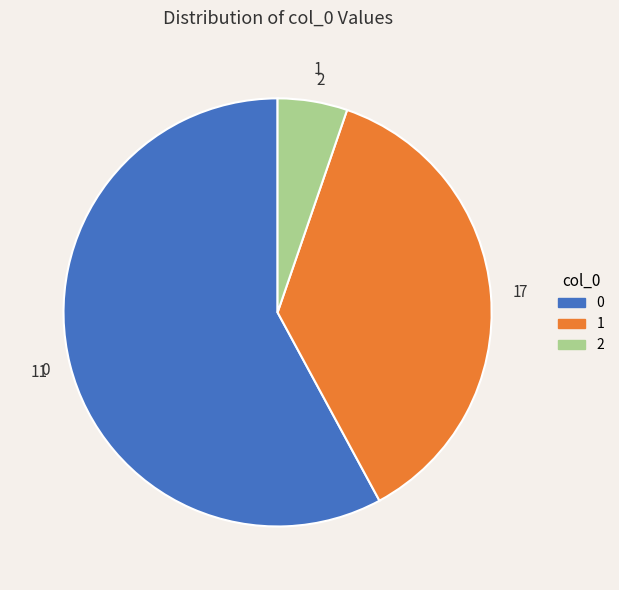

True or false: 0 accounts for 58% of the total.

True